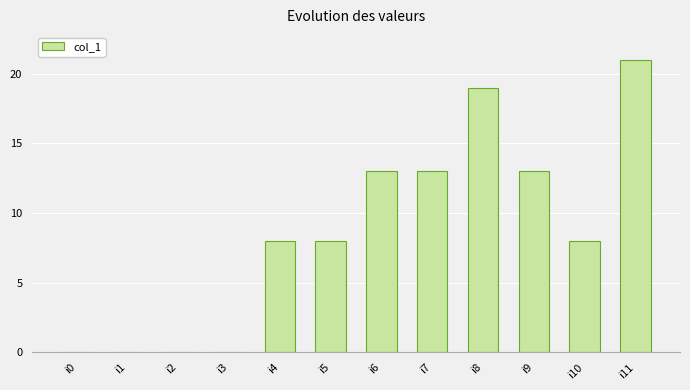

The chart shows a value of 21 at i11. True or false?

True